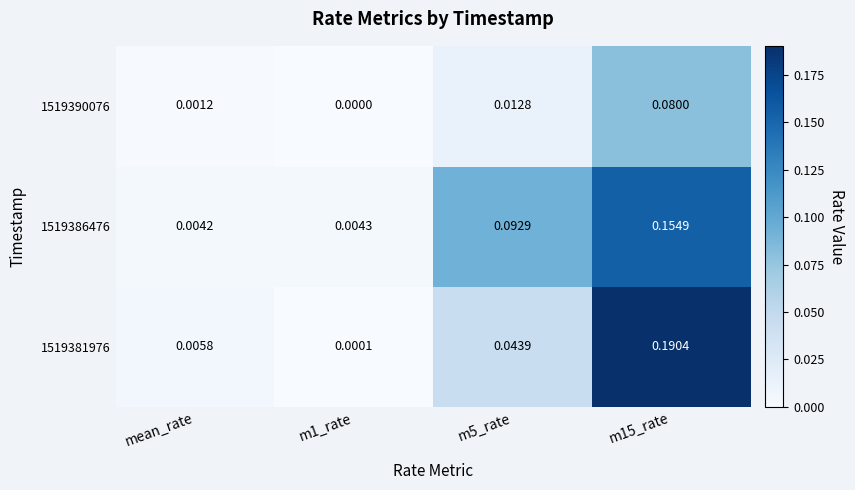

Where is 1519386476 nearest to the value 0?

mean_rate